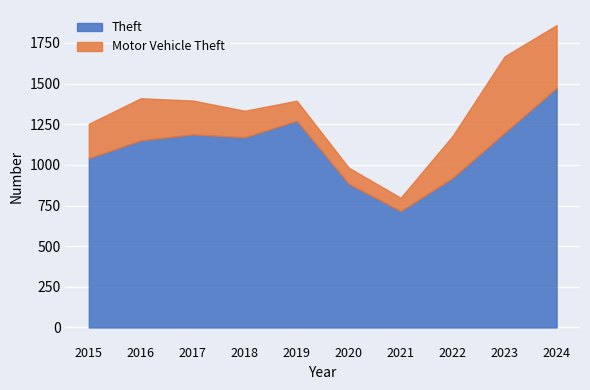

What is the maximum value shown in the chart?

1474